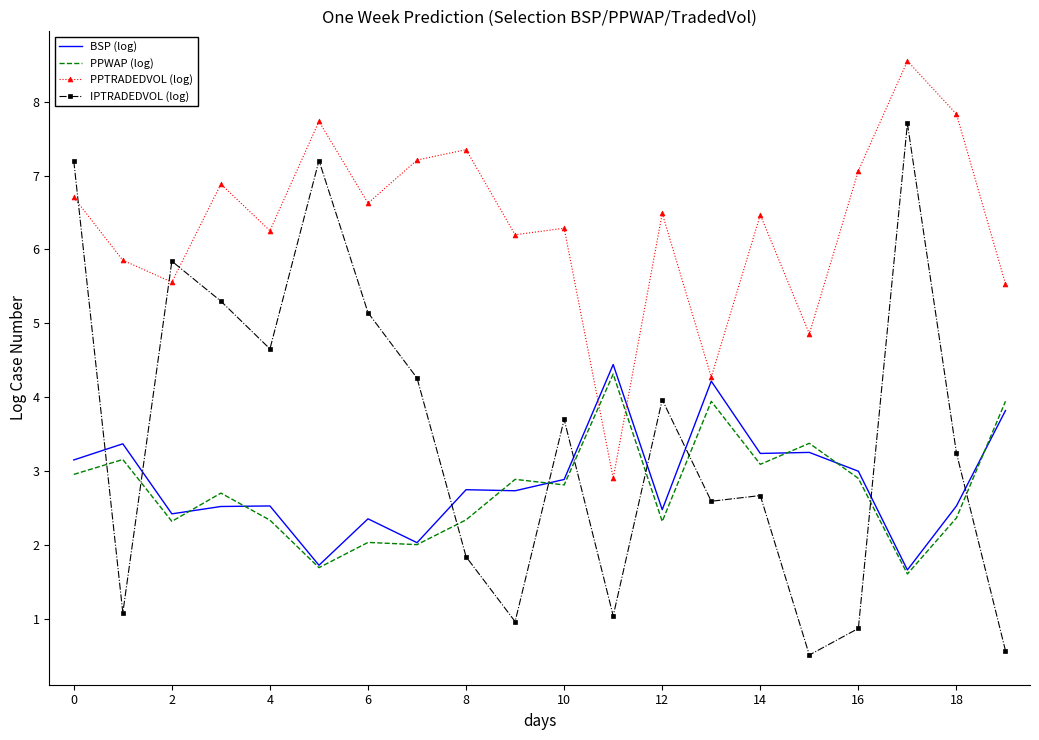

True or false: IPTRADEDVOL (log) and BSP (log) cross at least once.

True